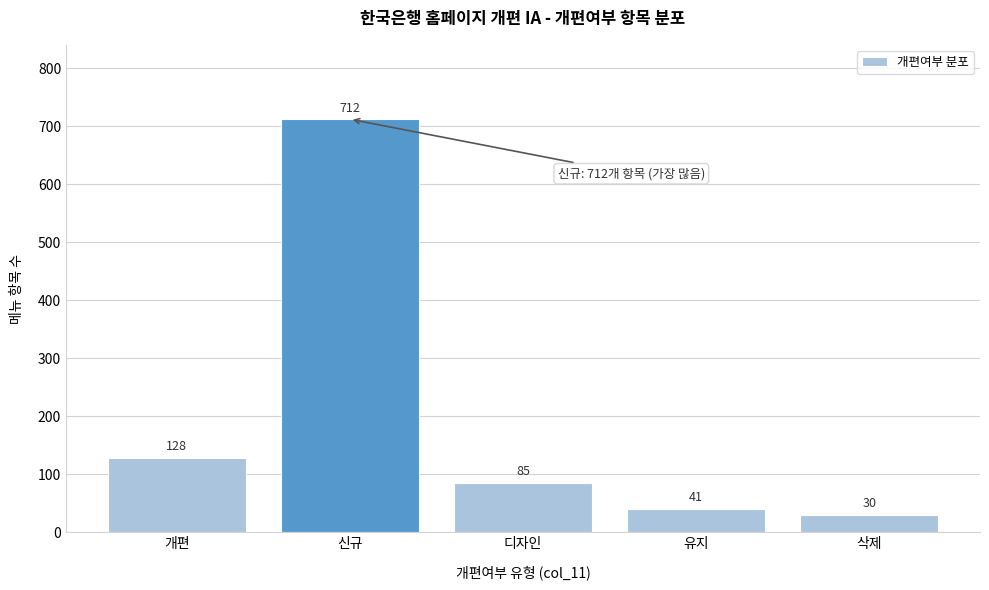

Reading left to right, list all the values displayed in this chart.

128	712	85	41	30